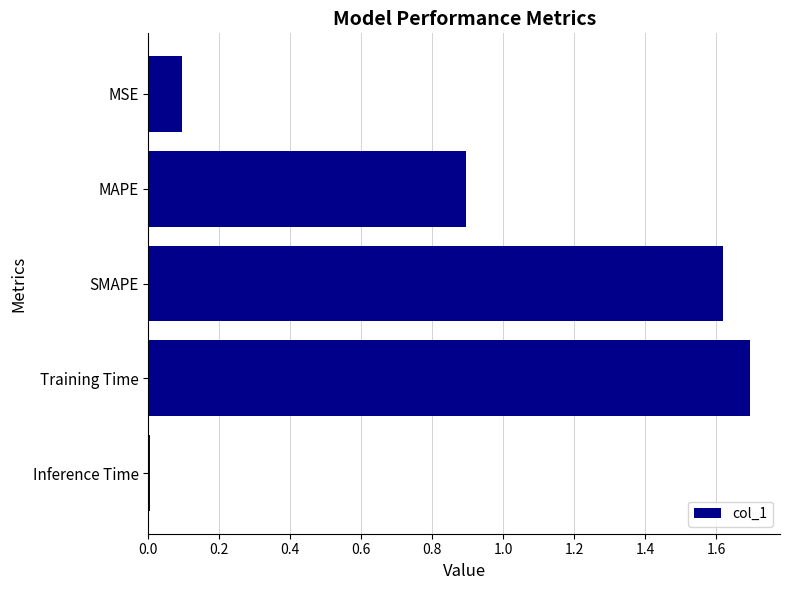

How many bars are there in total?

5